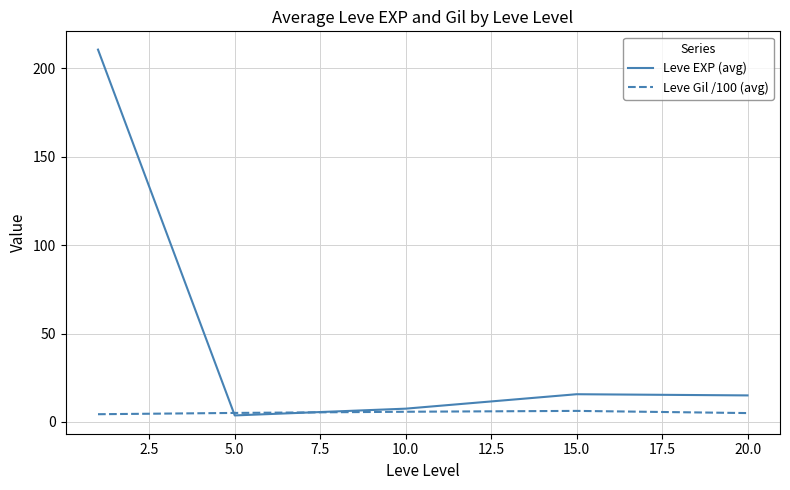

Which series has the largest total across all categories?

Leve EXP (avg)